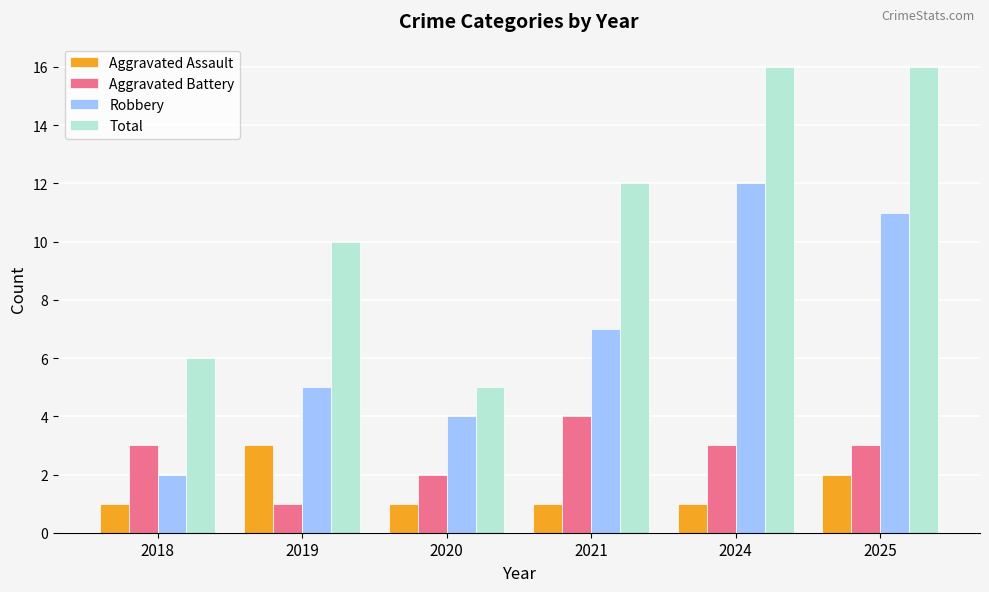

Are the bars horizontal?

No